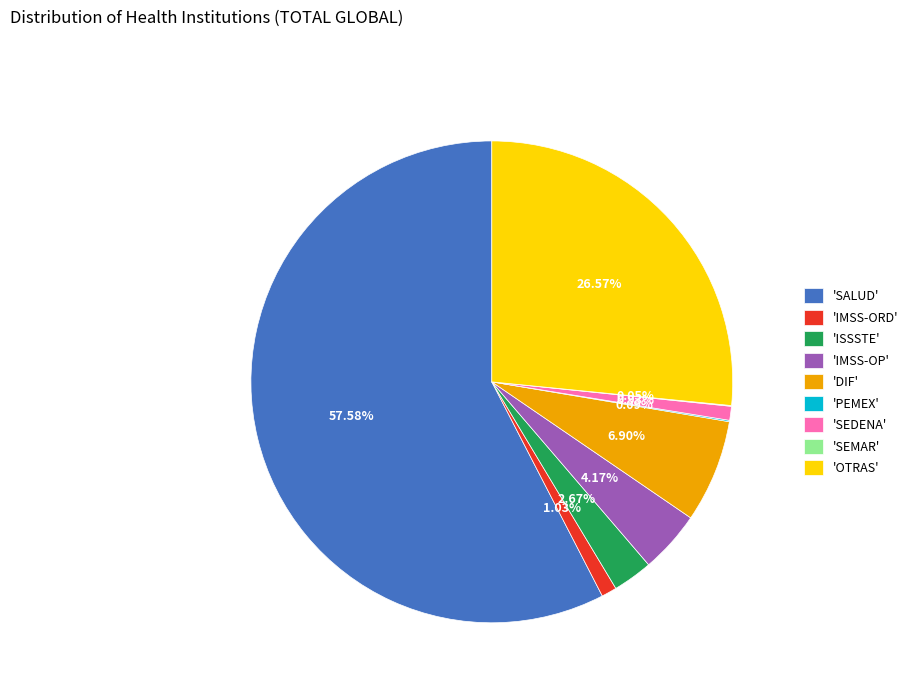

What is the majority slice?

'SALUD'